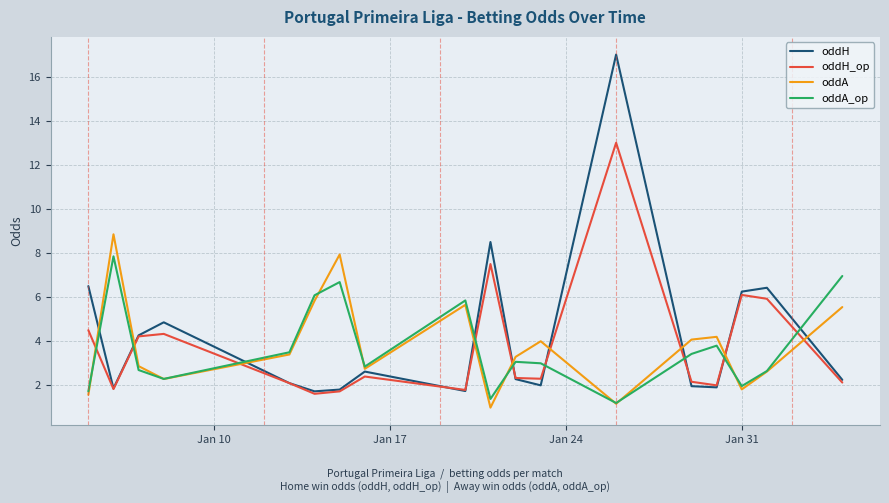

How many interior local peaks does the oddA_op series have?

5